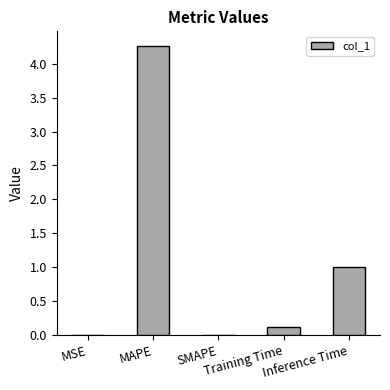

True or false: the data shows 0.0 at MSE.

True